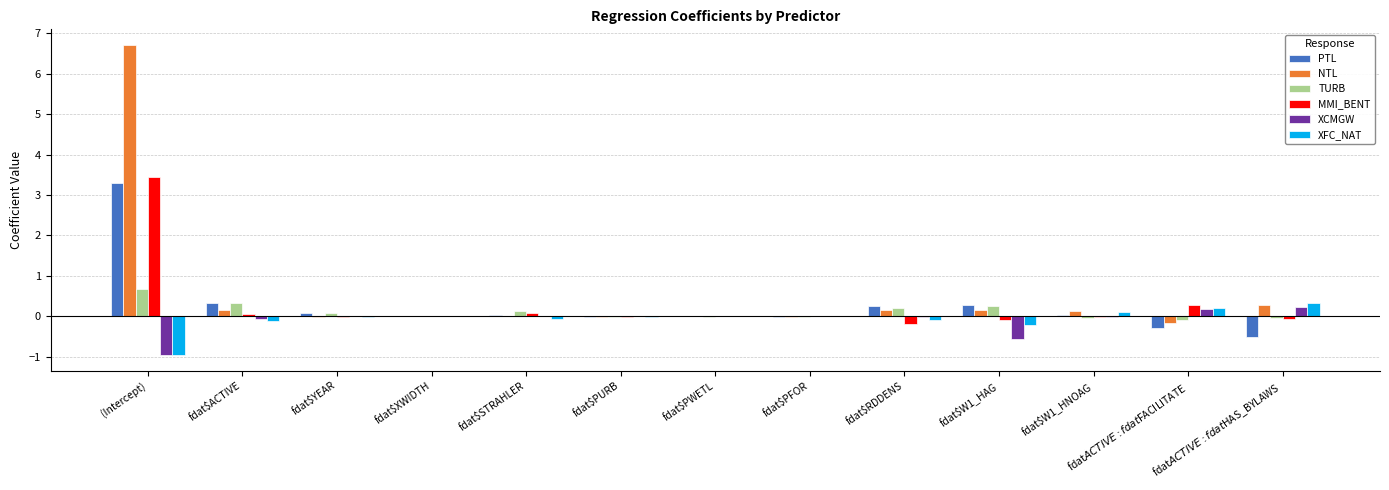

Which series has the widest spread of values?

NTL